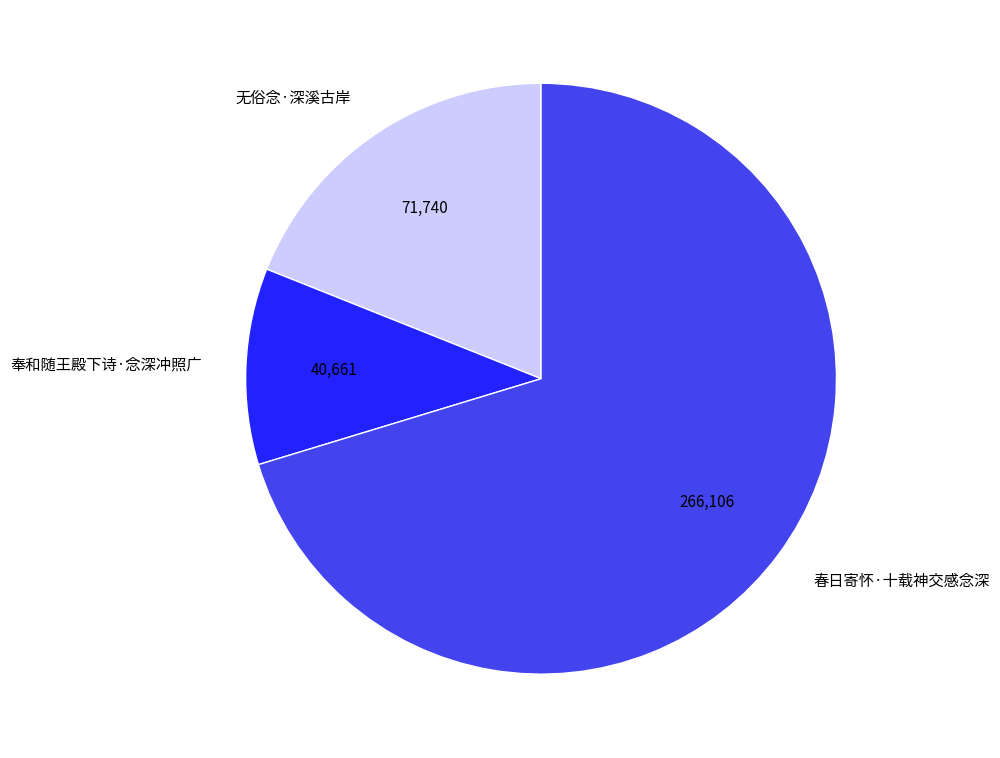

Which category has the biggest portion of the pie?

春日寄怀·十载神交感念深